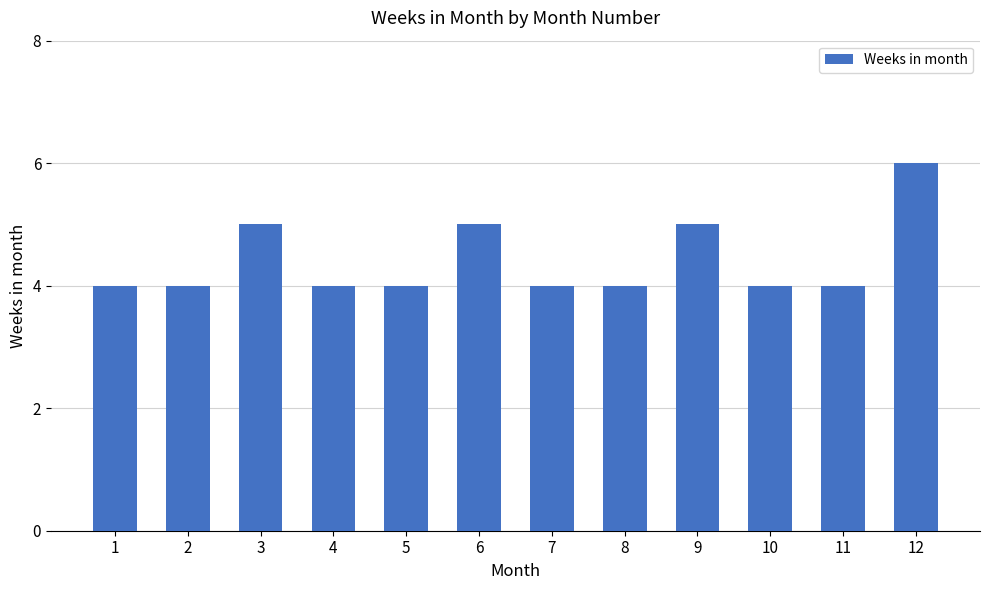

Does the chart contain stacked bars?

No